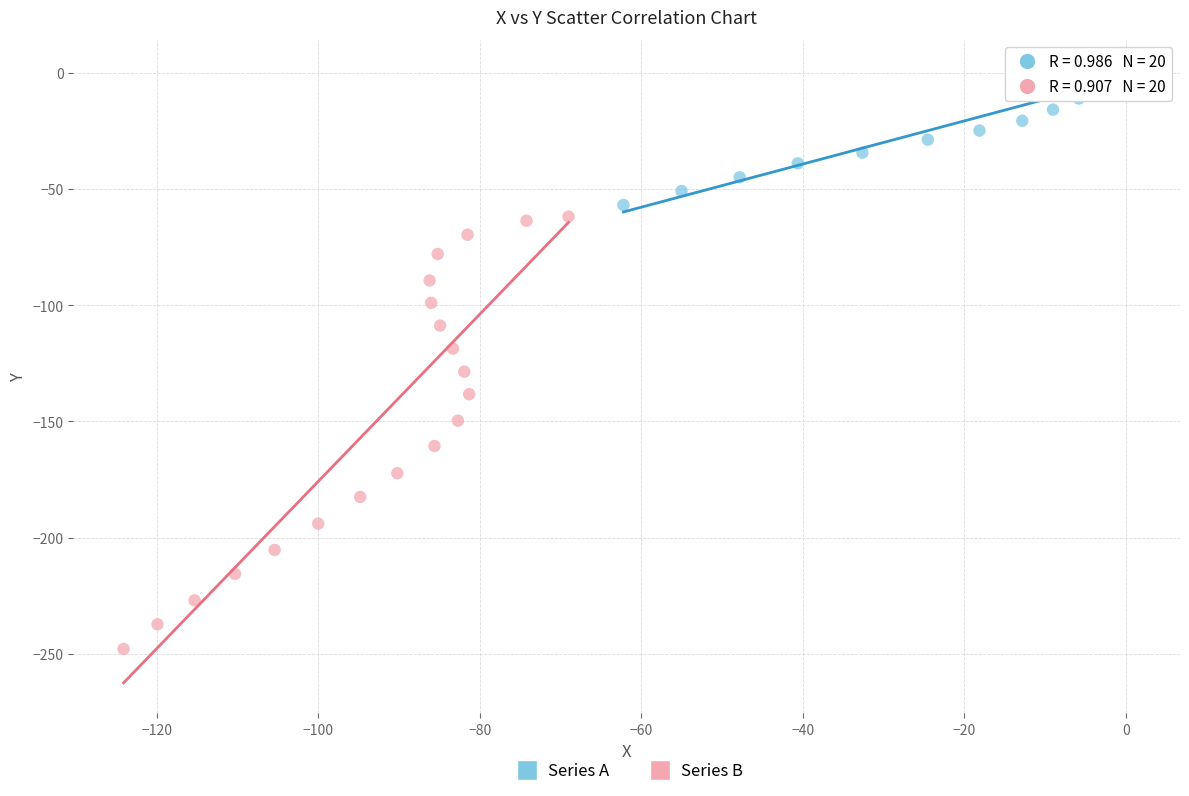

Which series reaches the maximum Y coordinate?

Series A